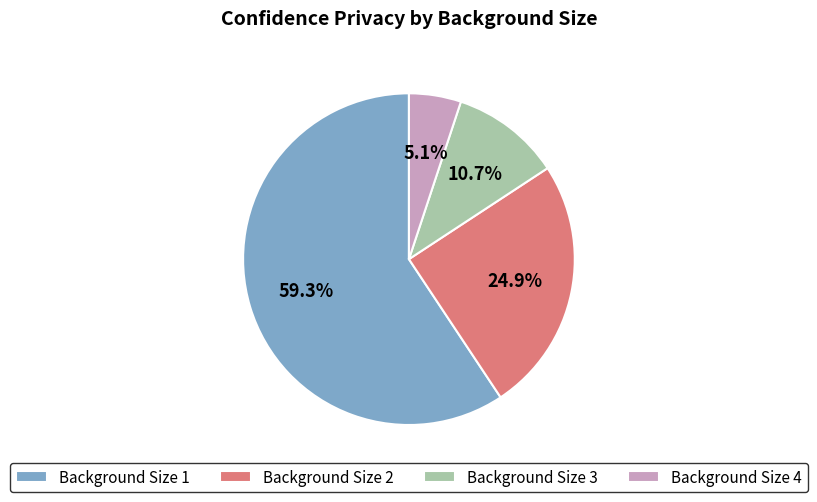

What is the total percentage of Background Size 2 and Background Size 1?

84.2%